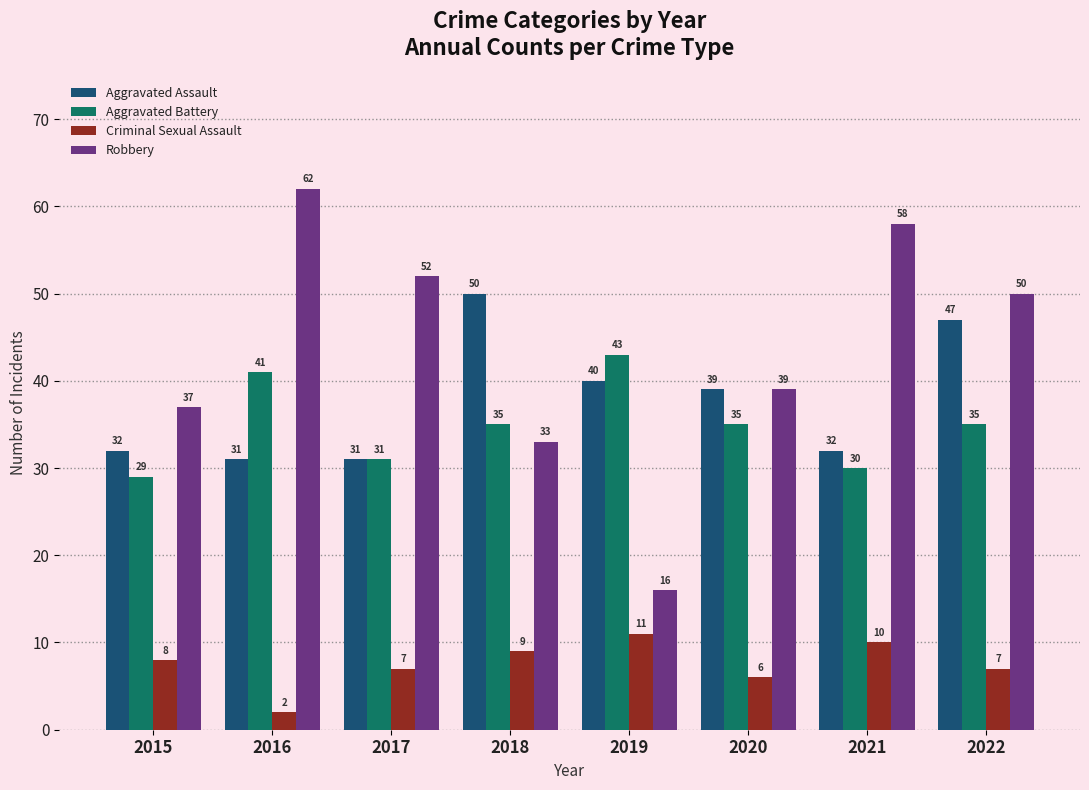

Rank the series by their maximum value, from lowest to highest.

Criminal Sexual Assault, Aggravated Battery, Aggravated Assault, Robbery